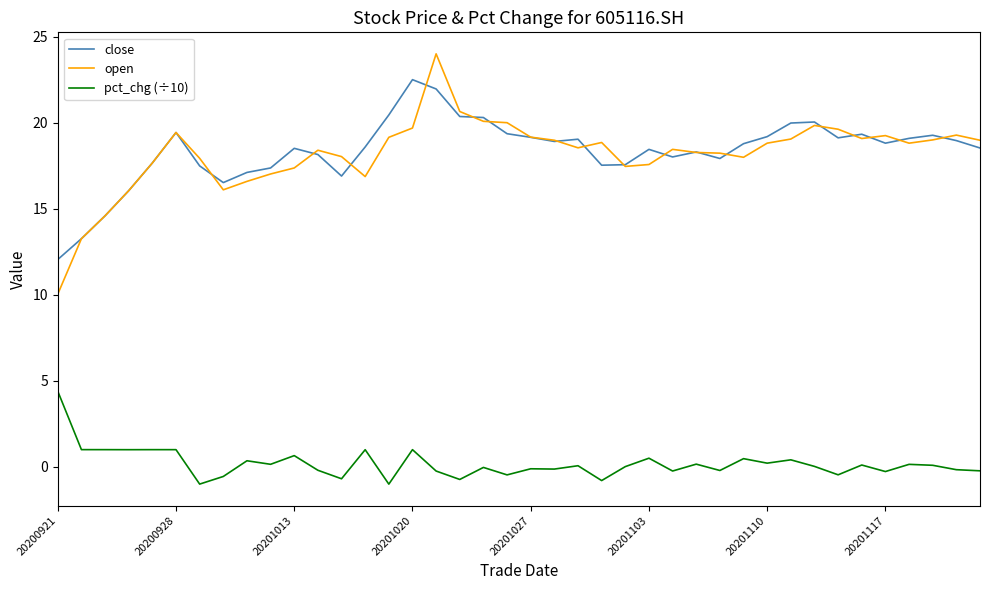

Which series has the widest spread of values?

open